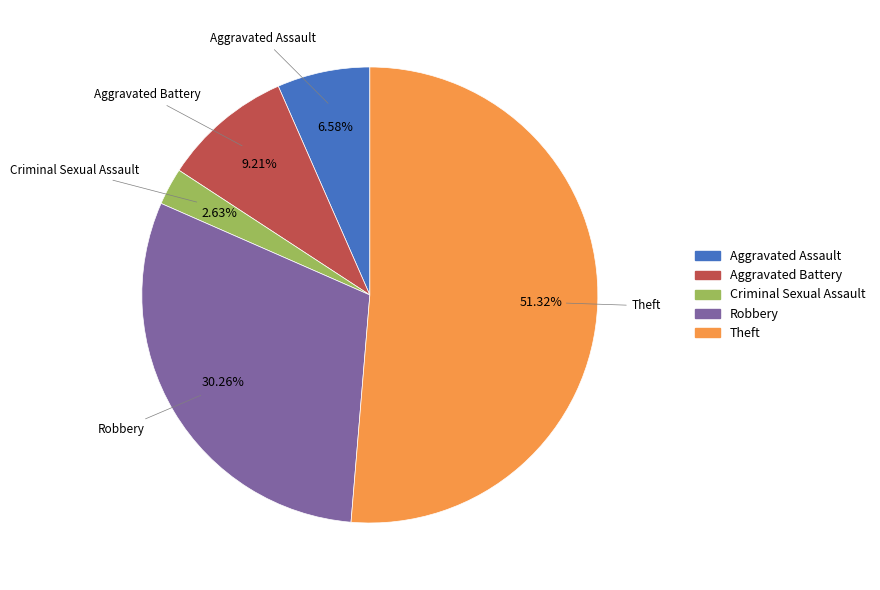

Is there a majority slice in this chart?

Yes